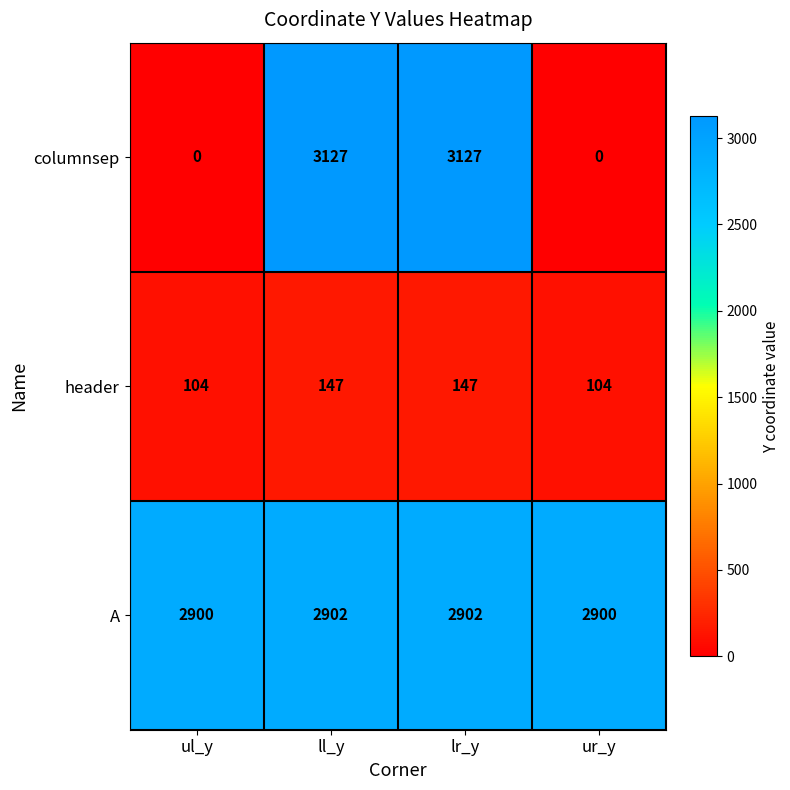

Reading right to left, transcribe all the data shown in this chart.

columnsep: 0	3127	3127	0
header: 104	147	147	104
A: 2900	2902	2902	2900